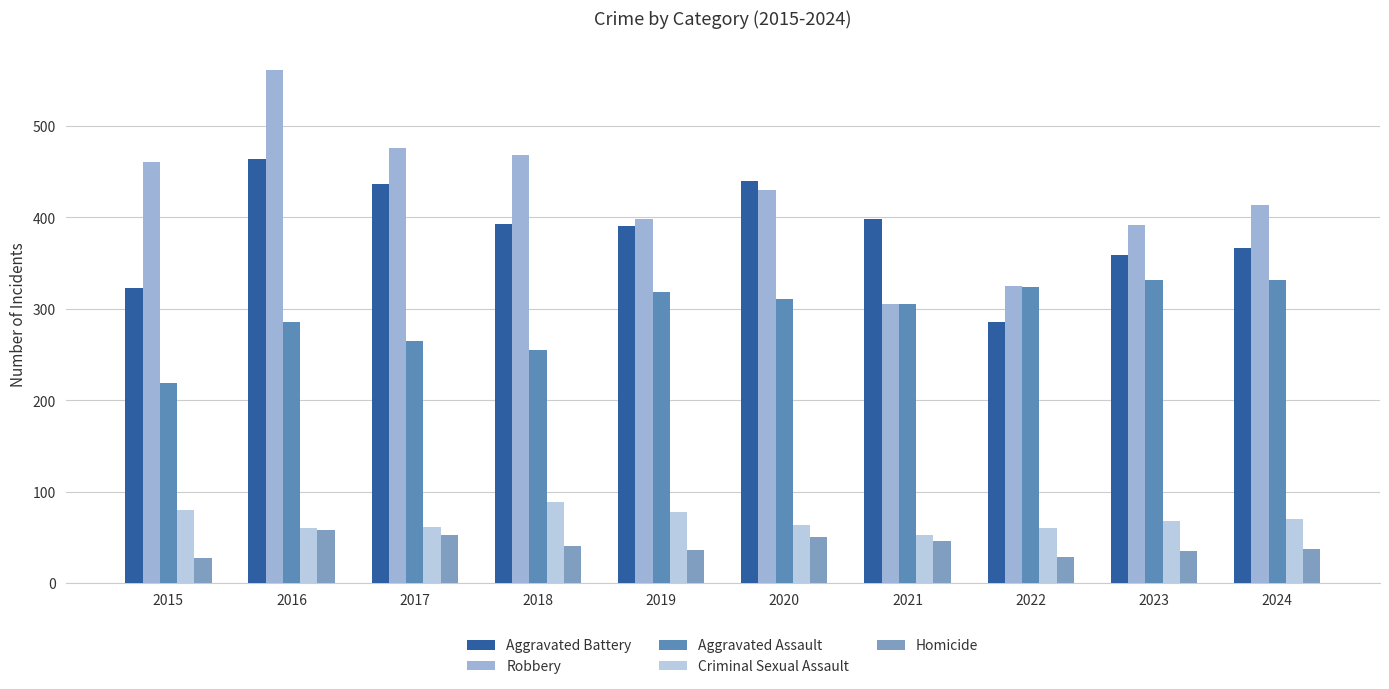

Reading right to left, what are all the values shown in this chart?

Aggravated Battery: 2024=366	2023=359	2022=285	2021=398	2020=440	2019=390	2018=393	2017=436	2016=464	2015=323
Robbery: 2024=414	2023=392	2022=325	2021=305	2020=430	2019=398	2018=468	2017=476	2016=561	2015=461
Aggravated Assault: 2024=332	2023=332	2022=324	2021=305	2020=311	2019=318	2018=255	2017=265	2016=286	2015=219
Criminal Sexual Assault: 2024=70	2023=68	2022=60	2021=52	2020=63	2019=78	2018=89	2017=61	2016=60	2015=80
Homicide: 2024=37	2023=35	2022=28	2021=46	2020=50	2019=36	2018=40	2017=52	2016=58	2015=27